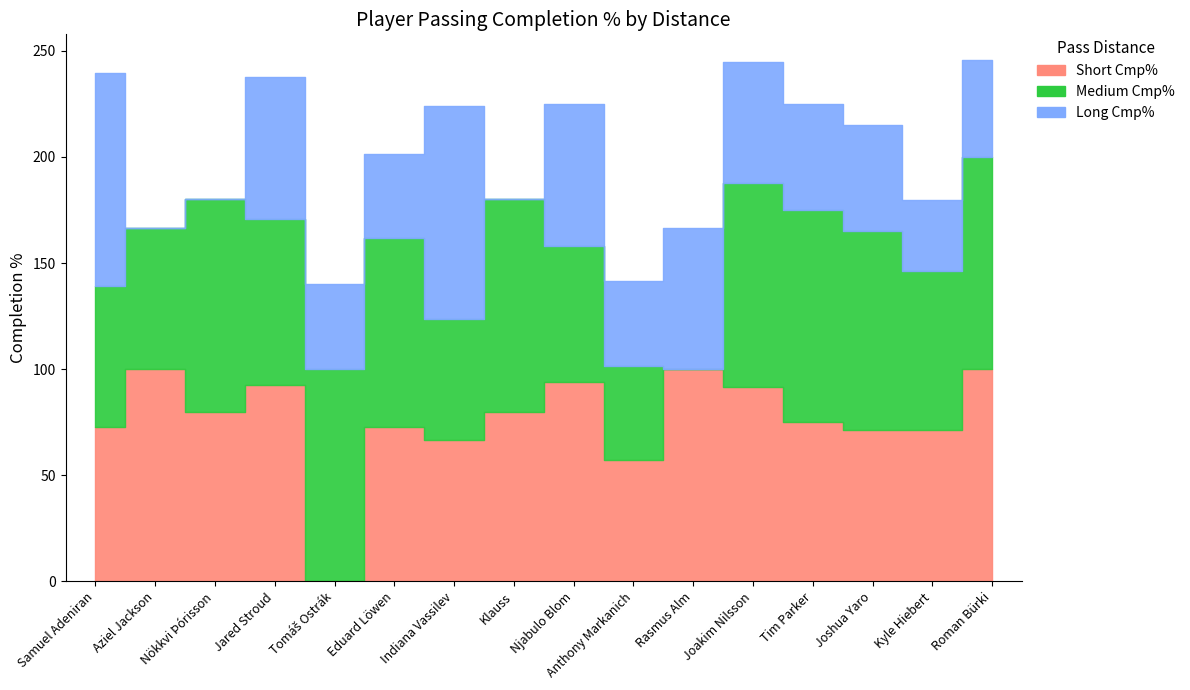

Which series has the largest range (max minus min)?

Short Cmp%